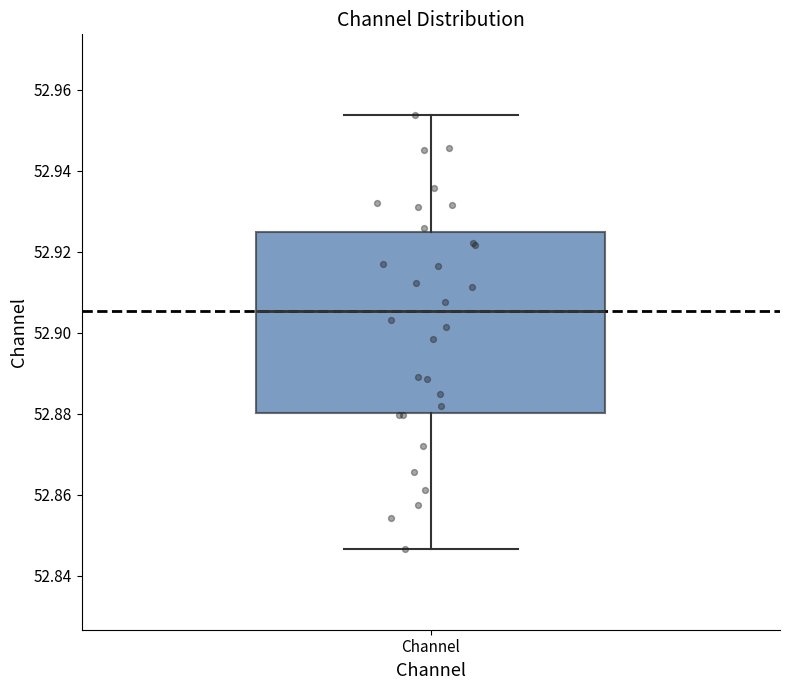

Where does the lower whisker of the box for Channel end on the y-axis? The values are not printed on the chart, so give them approximately, as read against the axis.

52.846